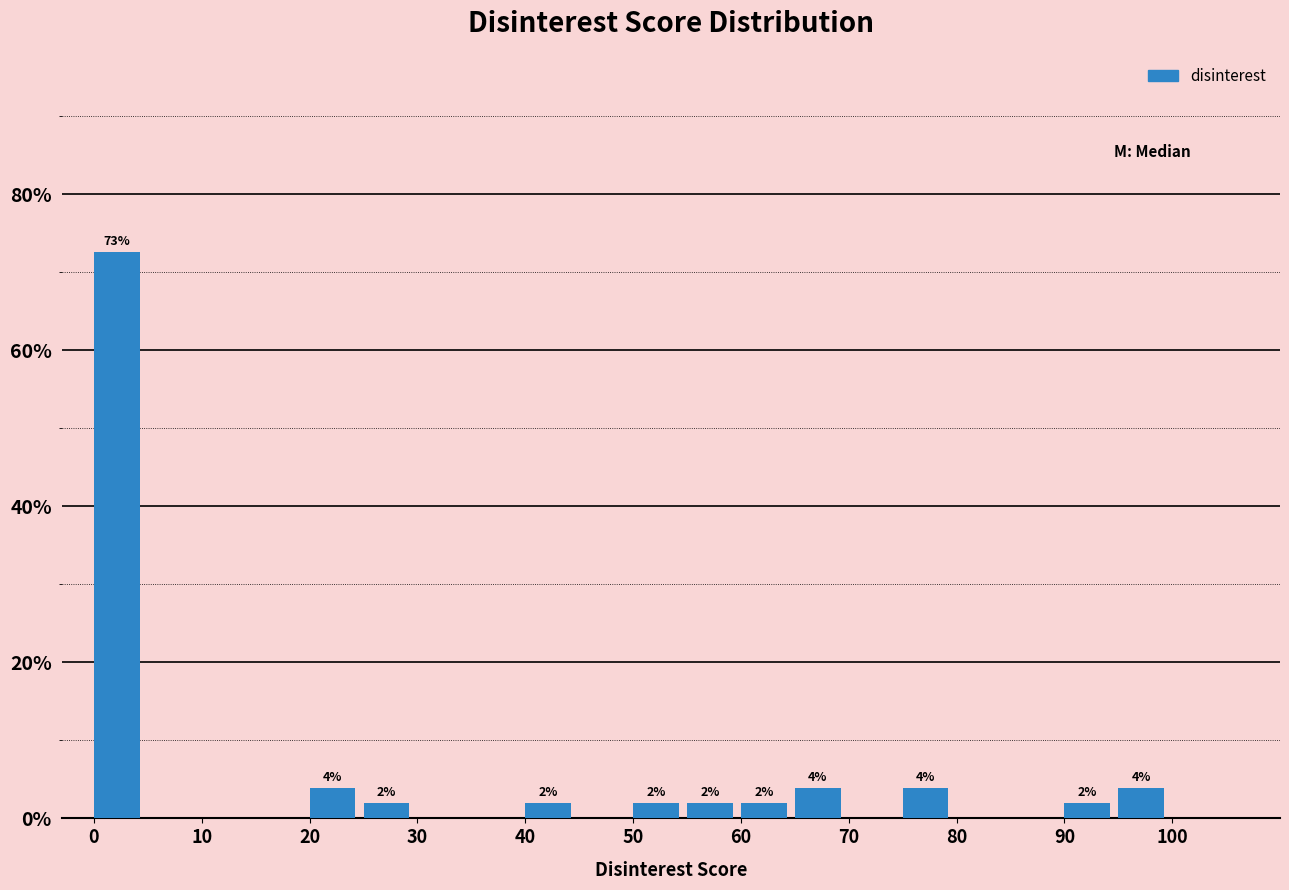

Which range on the x-axis has the tallest bar?

0 to 5